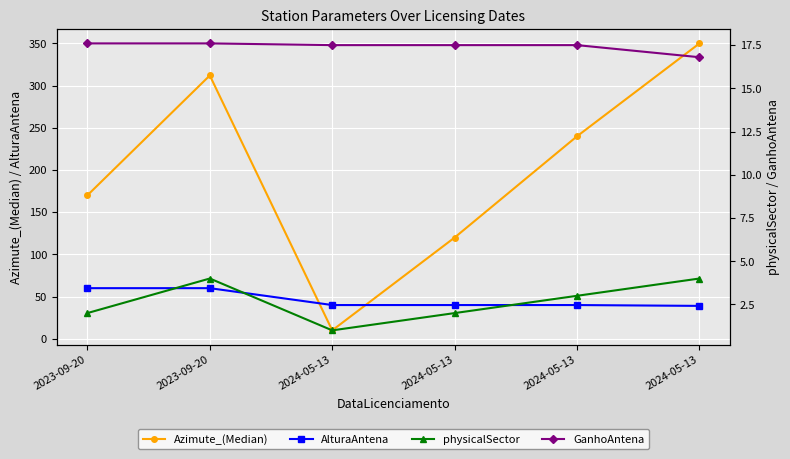

True or false: physicalSector and AlturaAntena intersect in this chart.

False